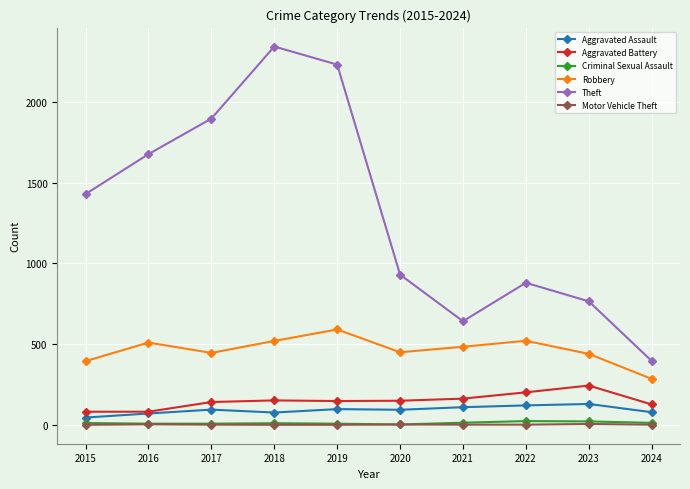

The value of Aggravated Battery at 2023 is 244. True or false?

True